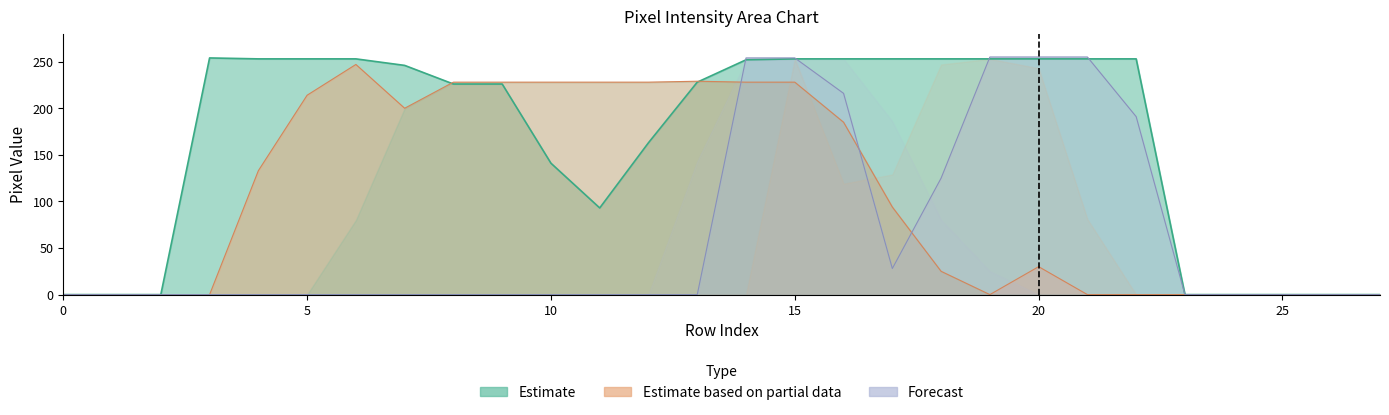

Reading left to right, list all the values displayed in this chart.

col_14: 0	0	0	254	253	253	253	246	226	226	141	93	163	228	252	253	253	253	253	253	253	253	253	0	0	0	0	0
col_10: 0	0	0	0	133	214	247	200	228	228	228	228	228	229	228	228	185	94	25	0	30	0	0	0	0	0	0	0
col_17: 0	0	0	0	0	0	0	0	0	0	0	0	0	0	254	254	216	28	125	255	255	255	191	0	0	0	0	0